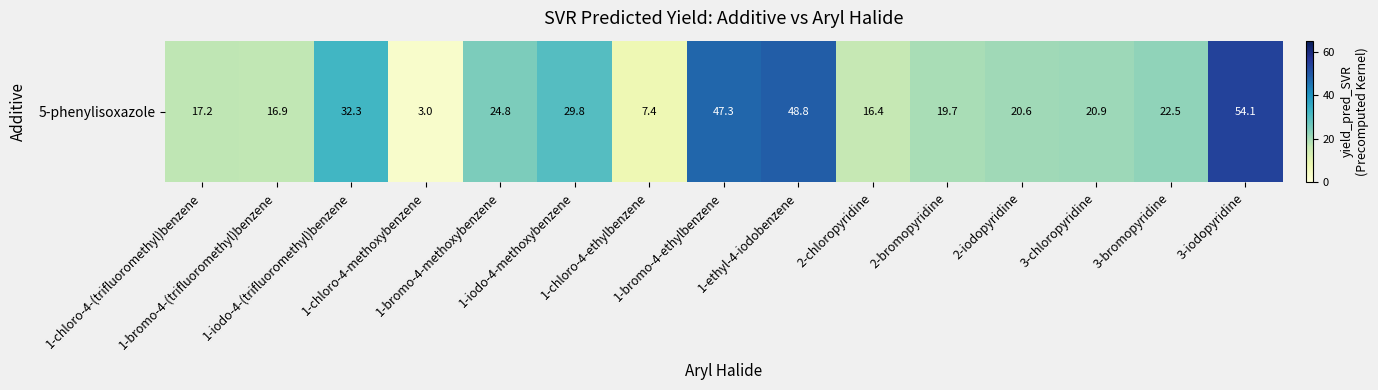

How many values are below 20?

6